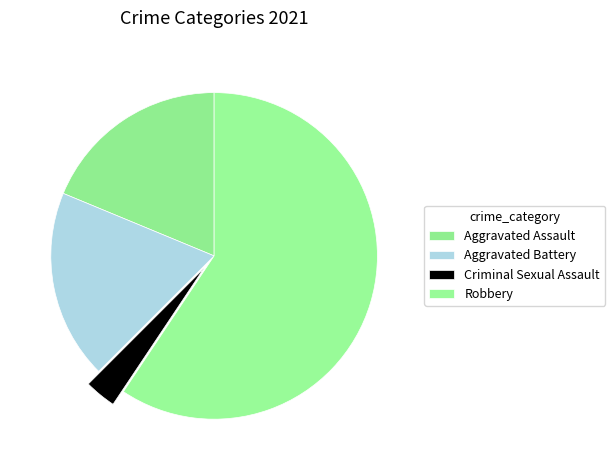

How many segments does this pie chart have?

4